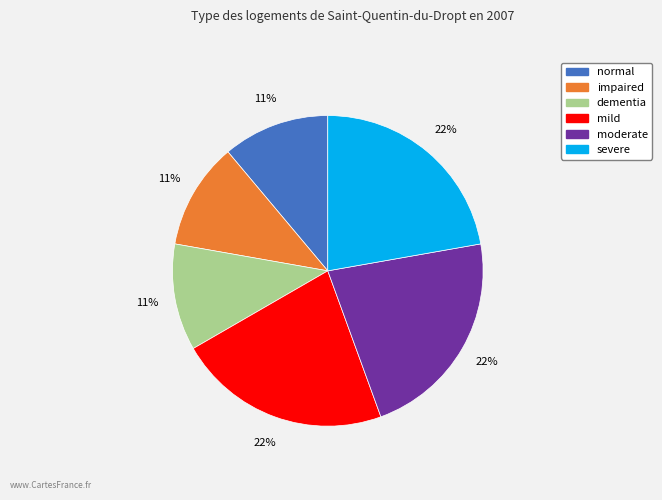

Count the number of slices in the pie.

6